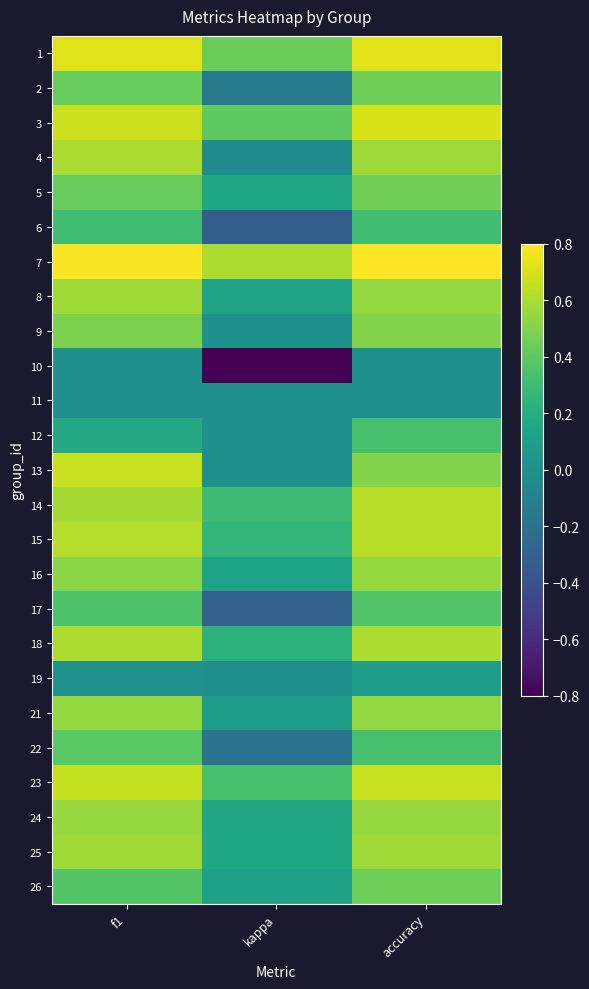

What is the difference between the highest and lowest values at accuracy?

0.8